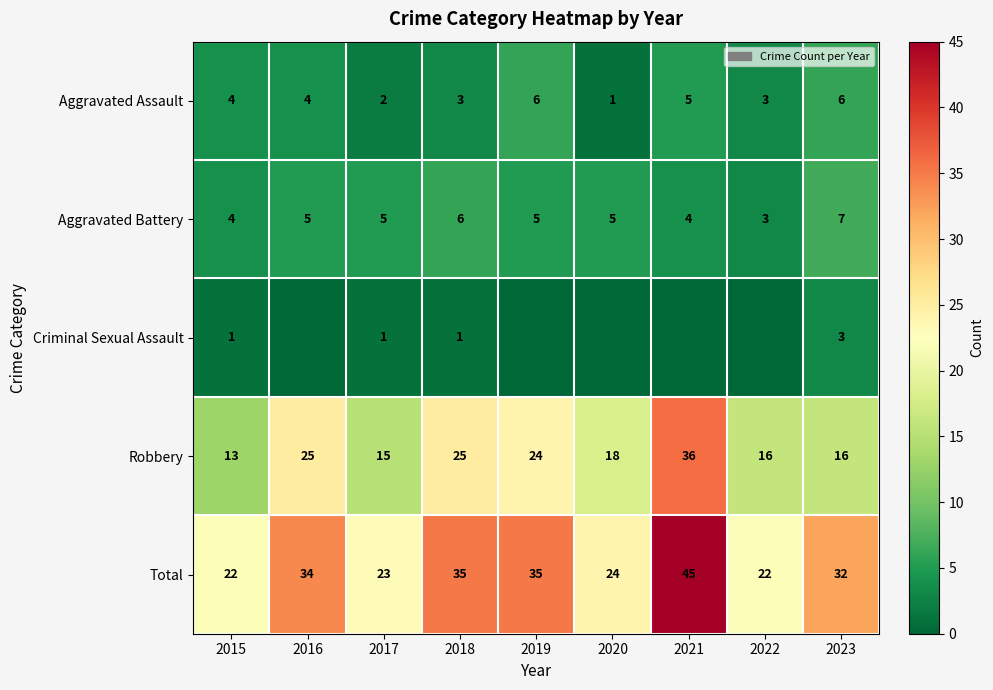

Is it true that Aggravated Battery equals 5 at 2016?

True